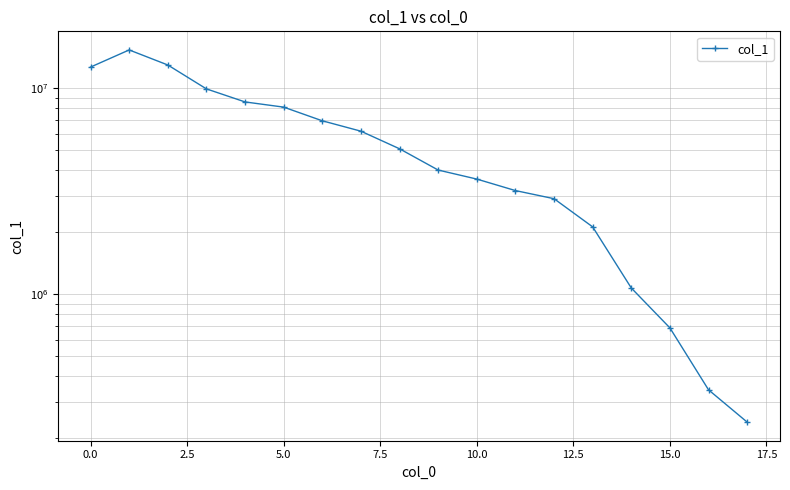

What is the maximum value shown in the chart?

15356500